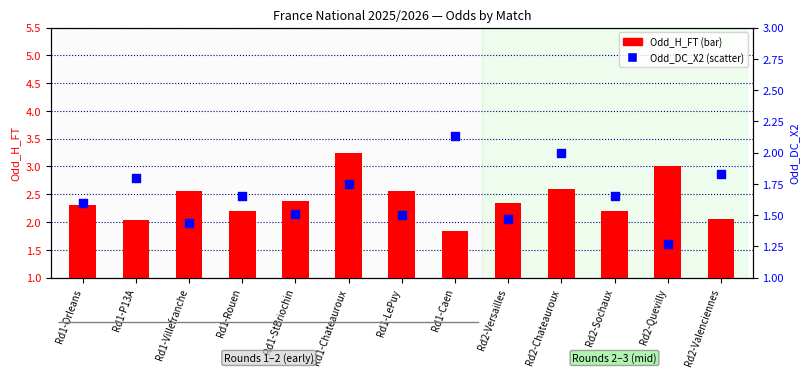

At how many categories does at least one series exceed 2?

13